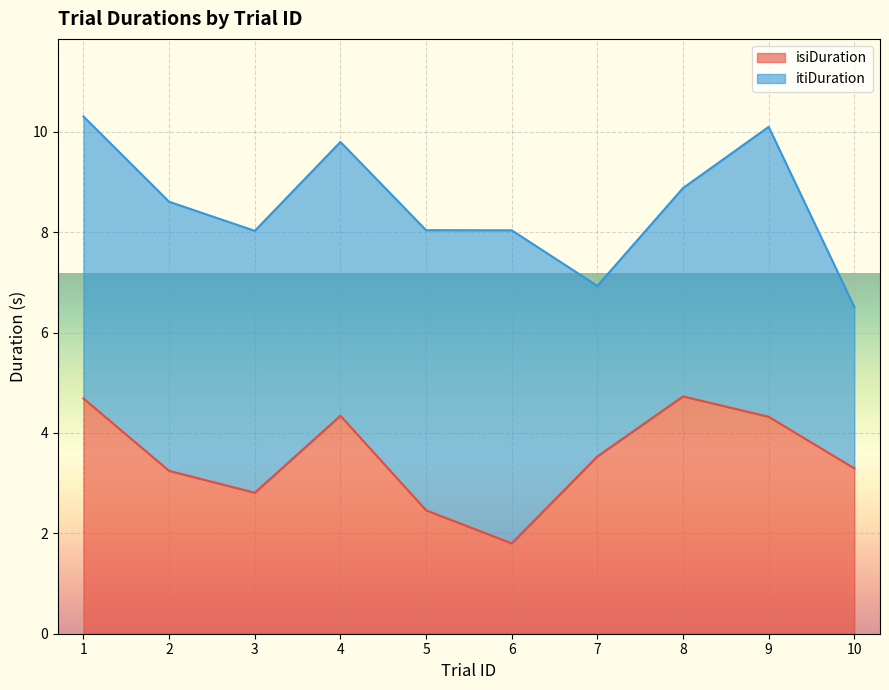

At which category is the sum across all series the highest?

1